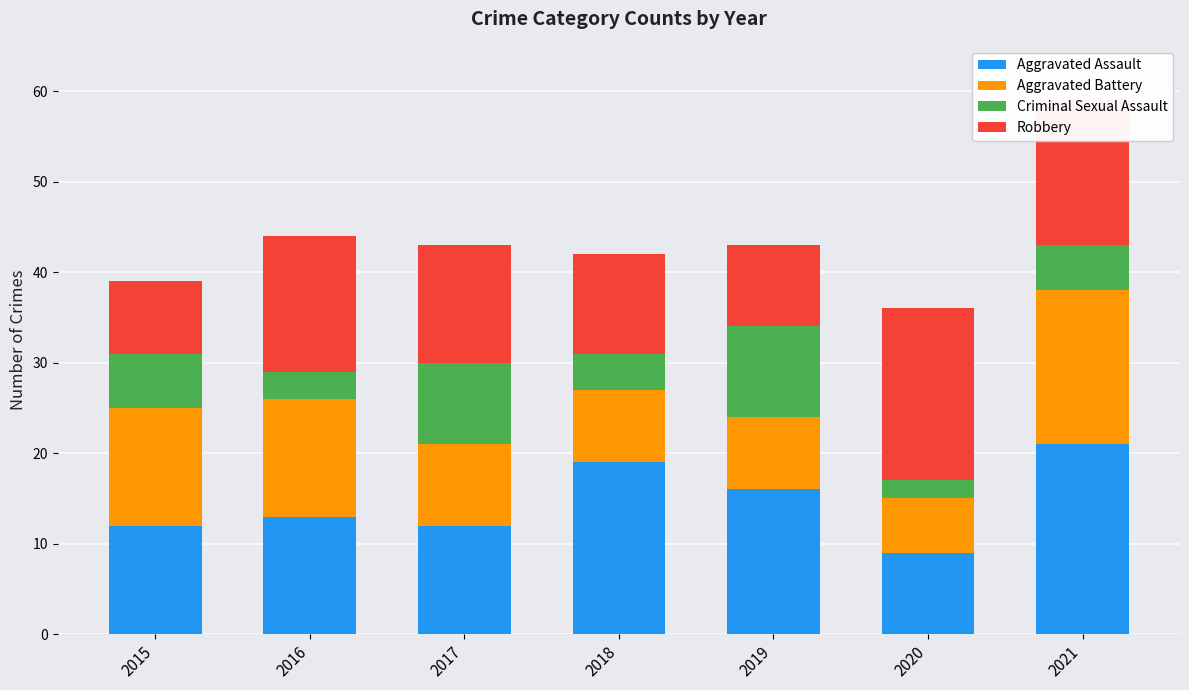

What is the total value across all series at 2016?

44